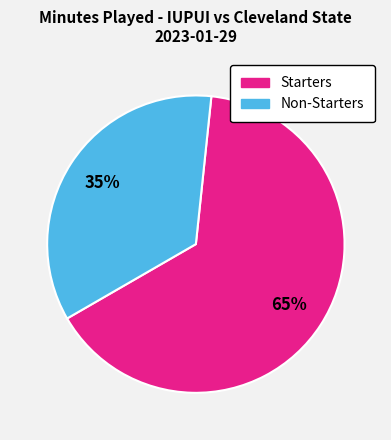

To the nearest percent, what is the average slice percentage?

50%